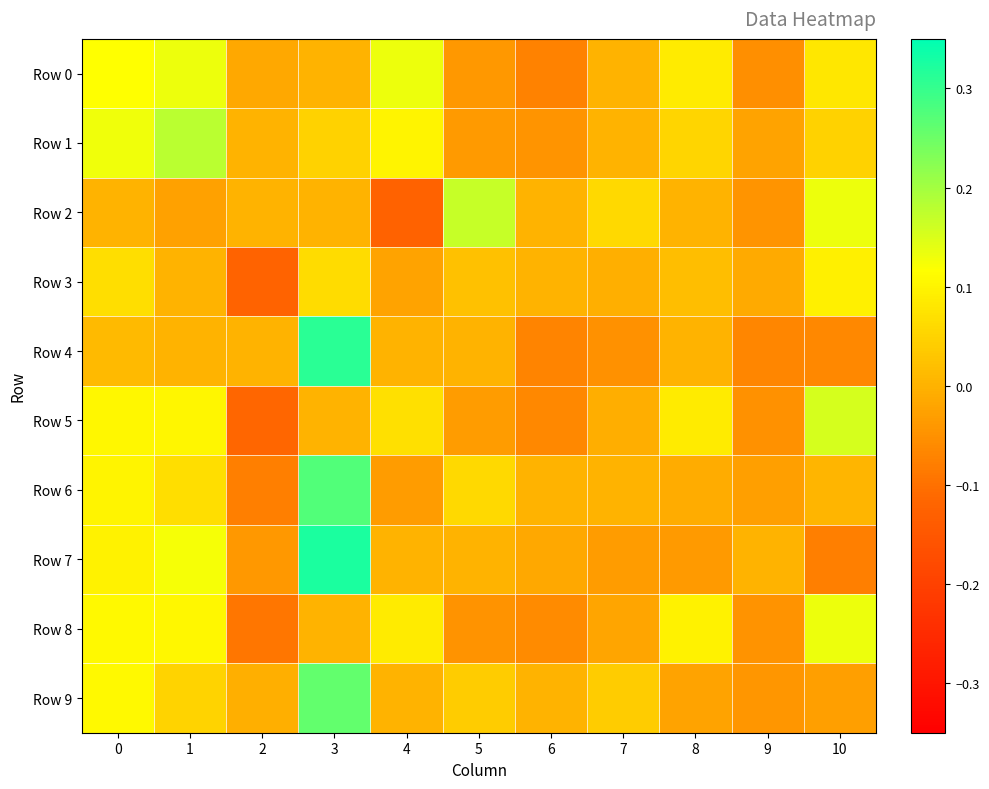

Which series has the largest range (max minus min)?

Row 7